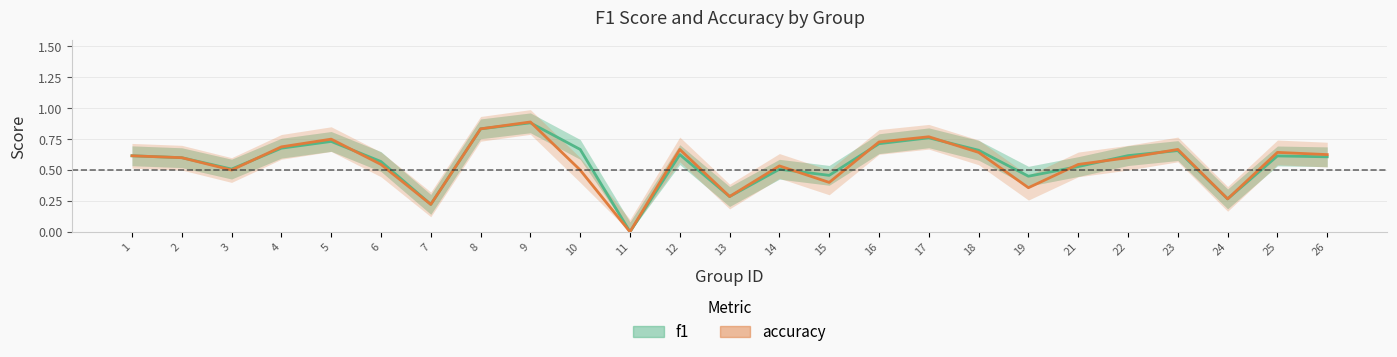

Which series ends up on top after the final intersection of accuracy and f1?

accuracy